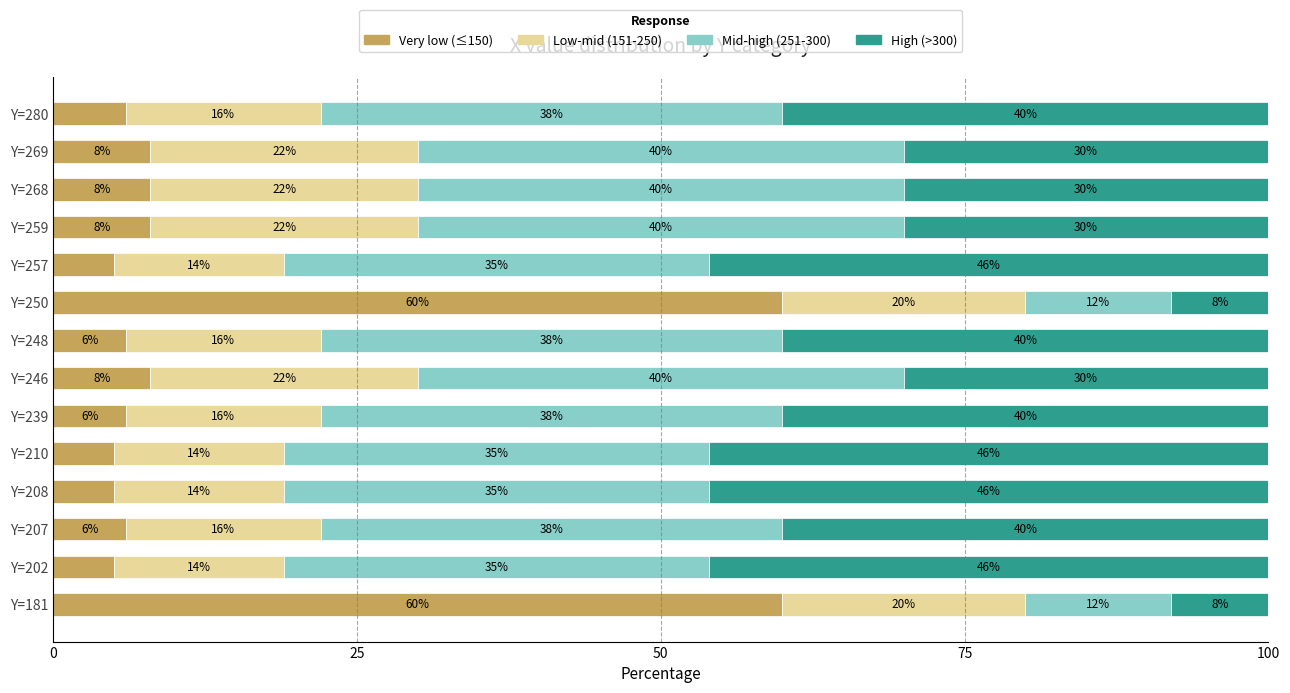

What is the total value across all series at Y=268?

100.0